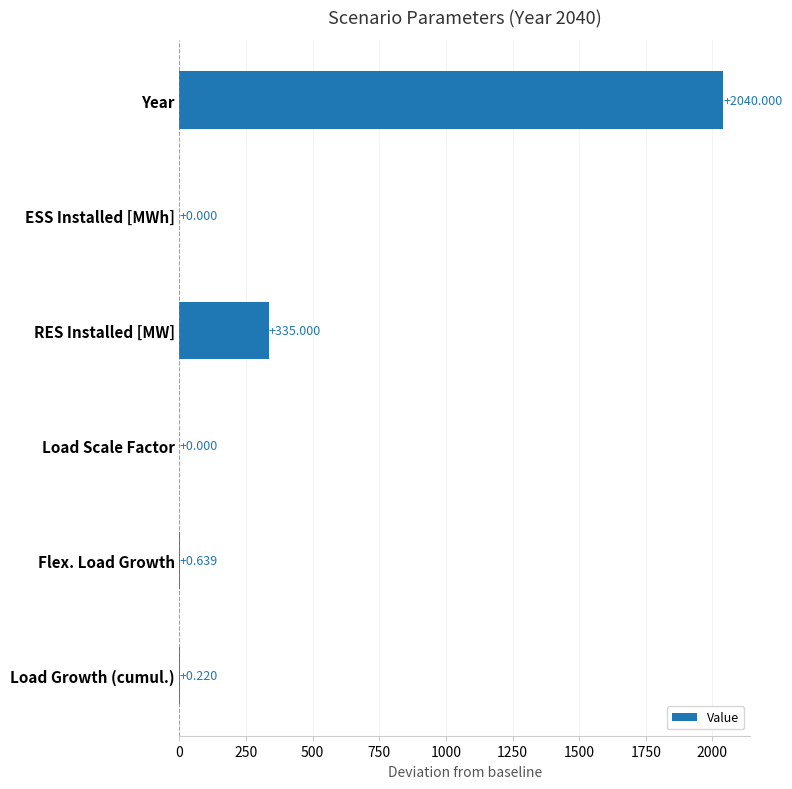

Where is the data nearest to the value 1020?

RES Installed [MW]